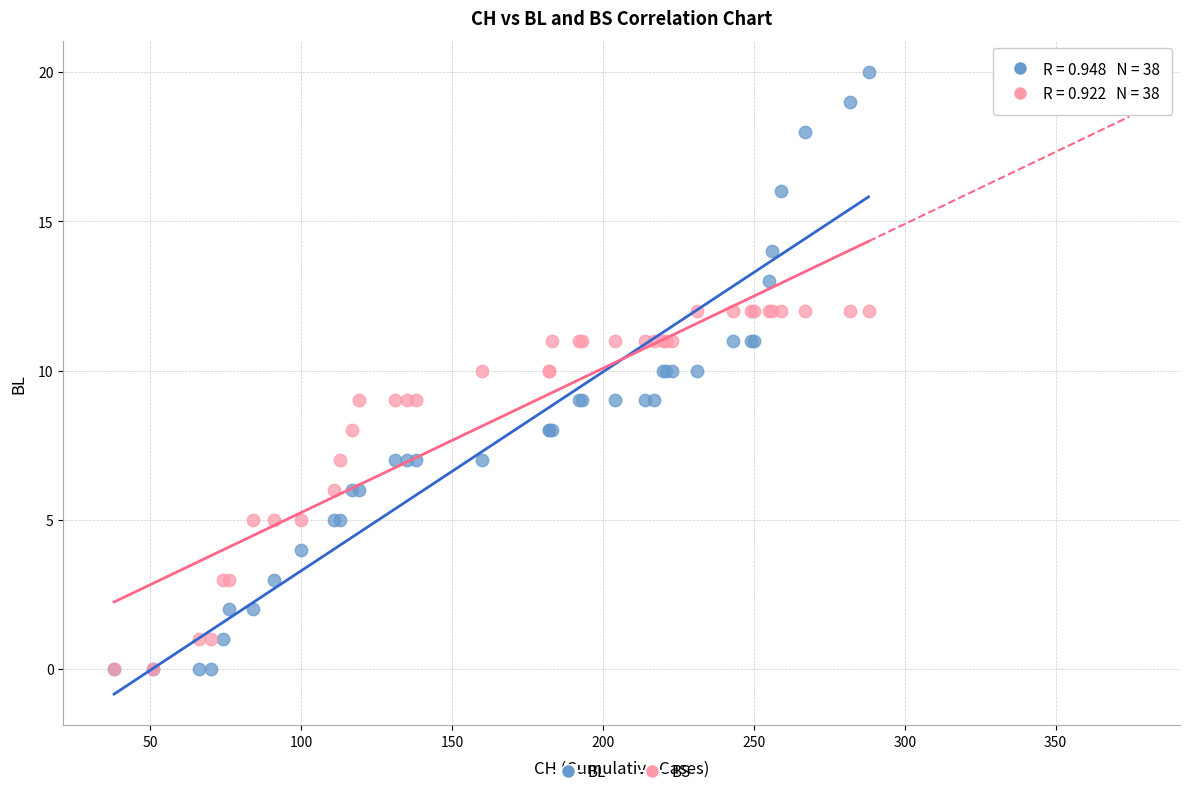

Which series has the widest spread of Y values?

BL